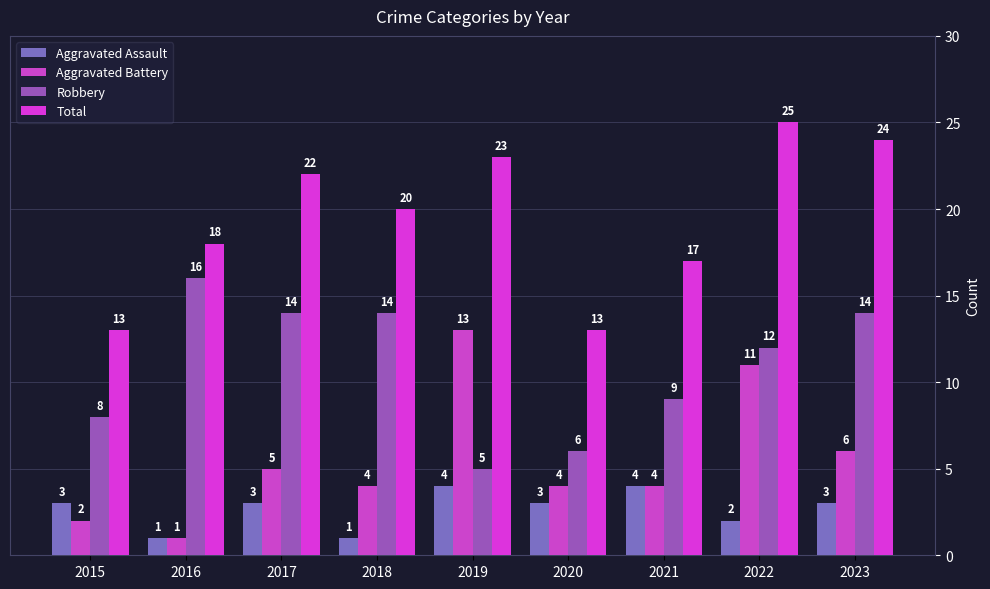

Read the Total value at 2023, to the nearest 10.

20